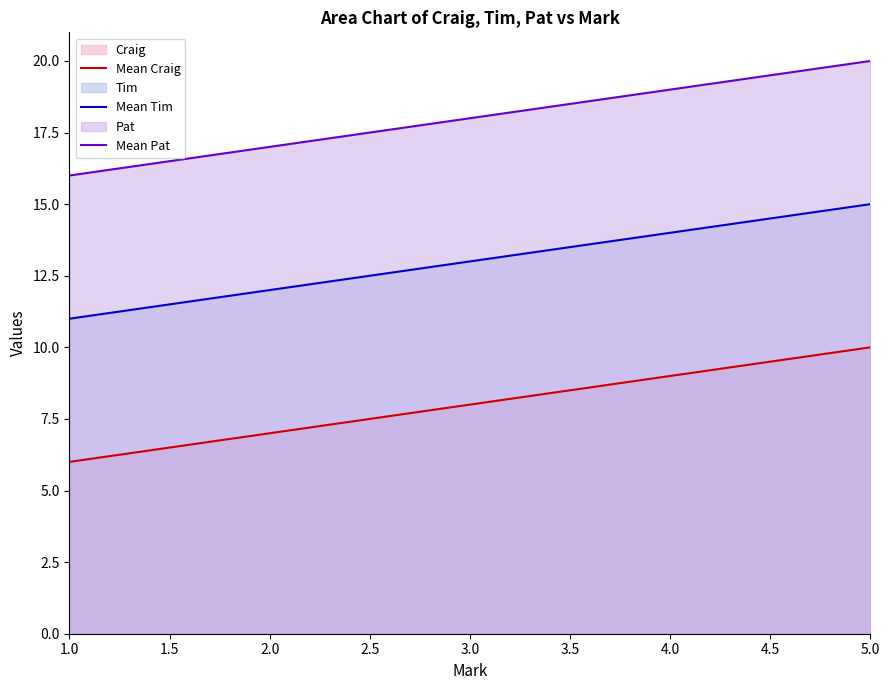

Where is Mean Tim nearest to the value 13?

3.0